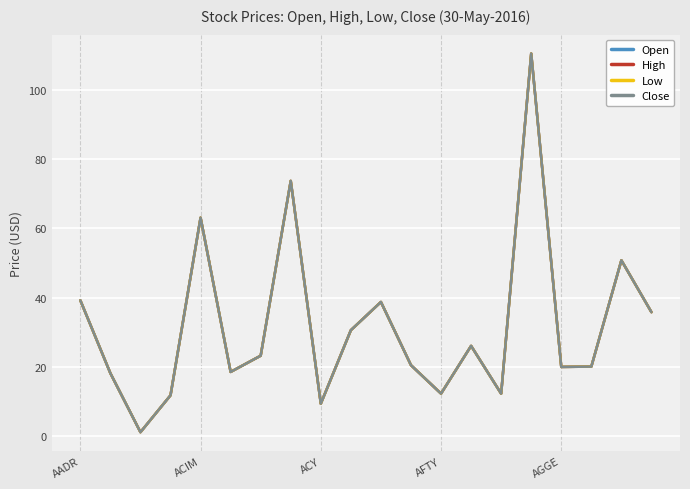

In High, how many points are higher than both neighbors (excluding endpoints)?

6